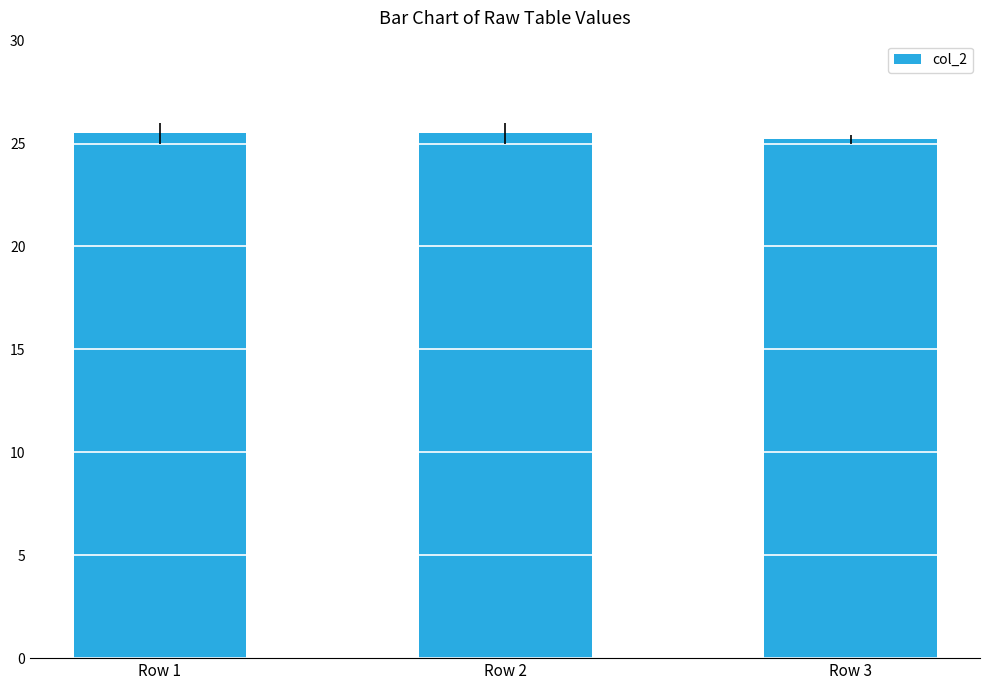

What is the average value?

25.4